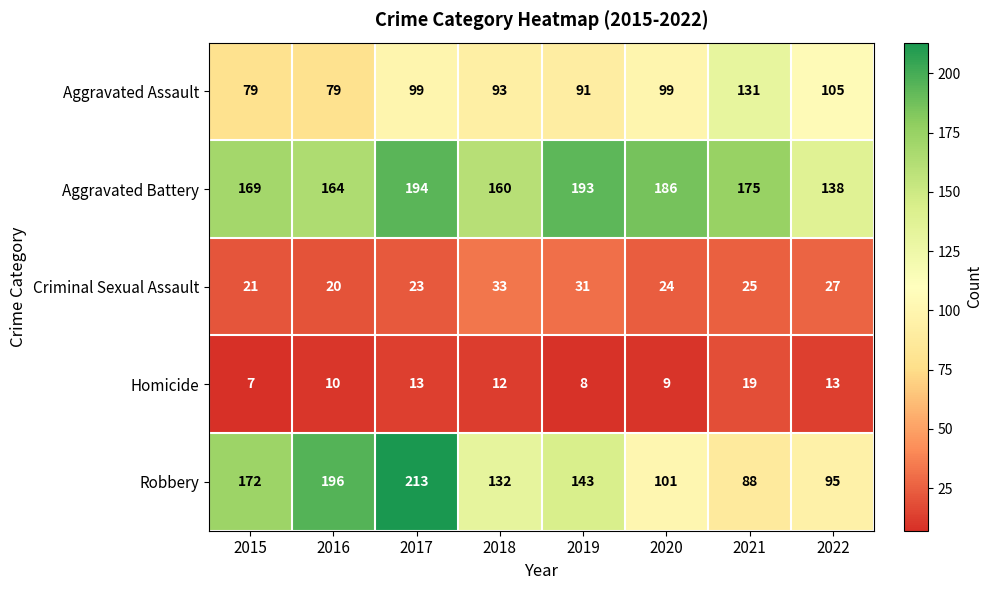

Between 2018 and 2021, which series saw the biggest shift?

Robbery